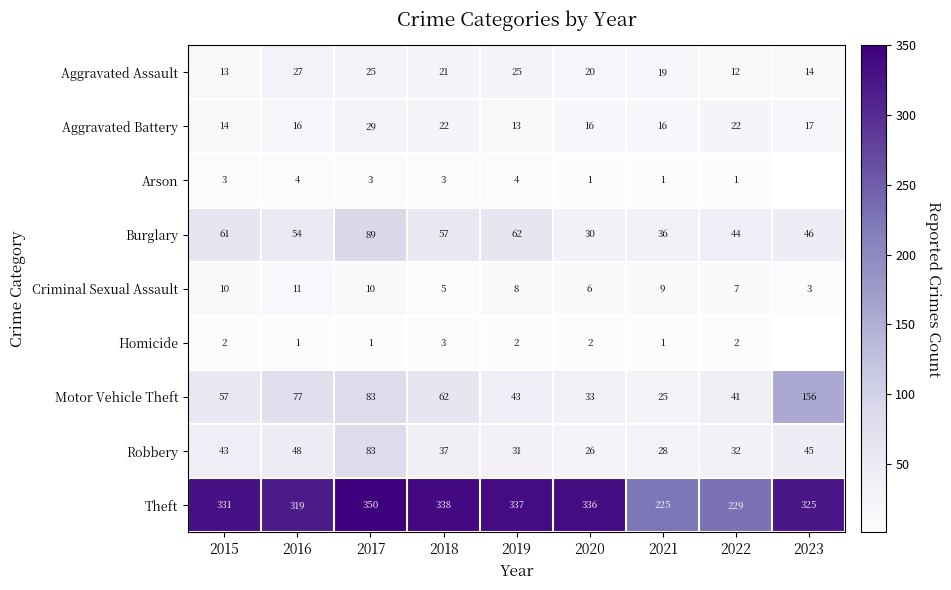

What is the sum of the Homicide values at 2019 and 2020?

4